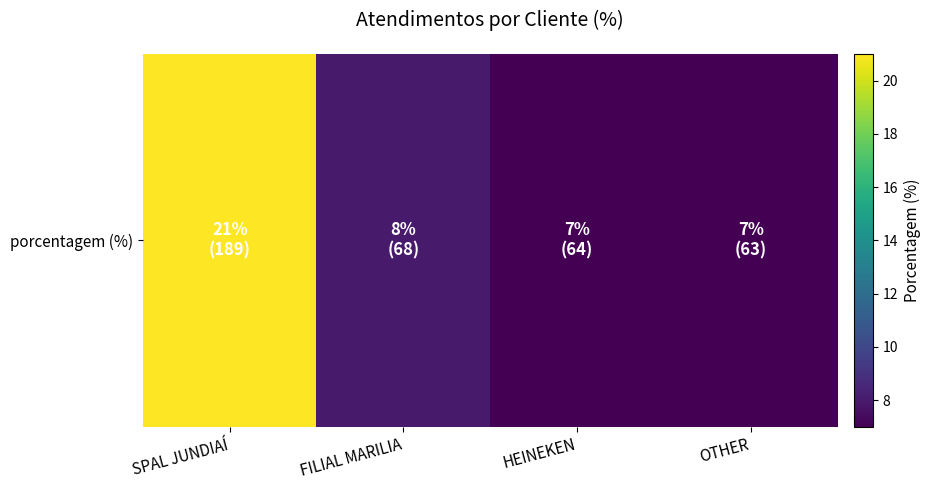

What is the difference between the maximum and second lowest values?

14